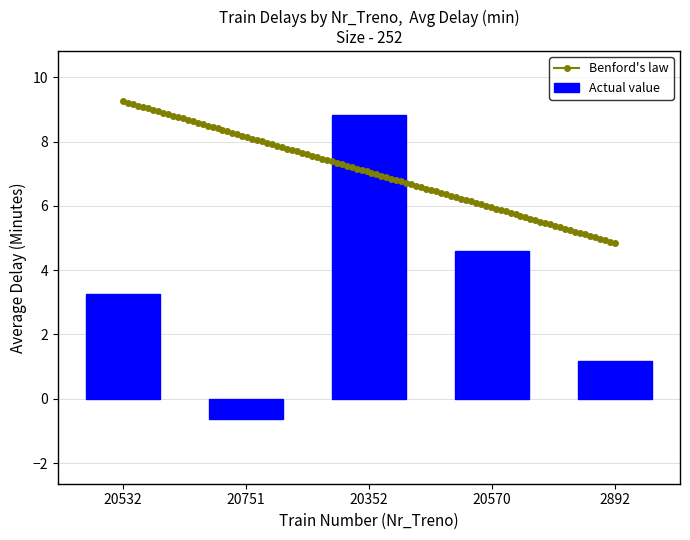

What is the maximum value for Benford's law?

9.3